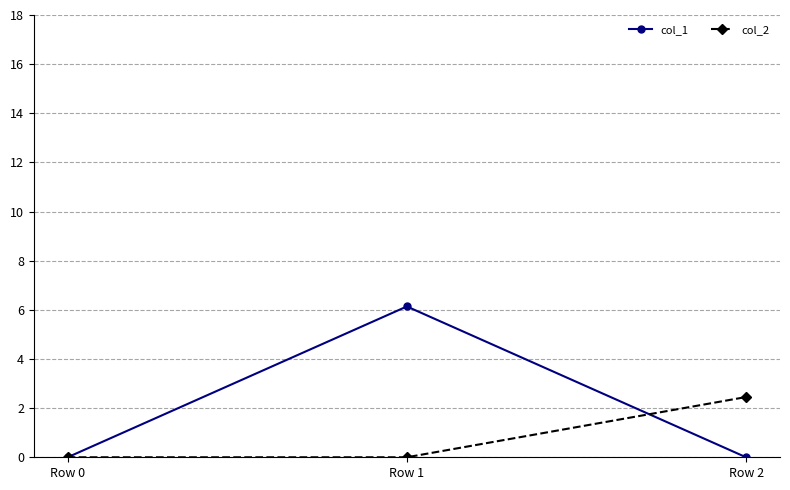

What is the difference between the col_2 values at Row 1 and Row 2?

2.5